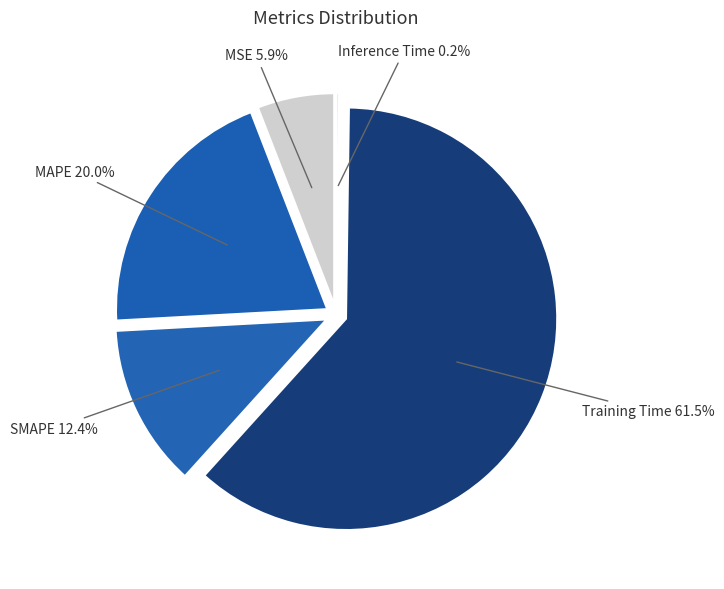

To the nearest percent, what portion does MSE represent?

6%